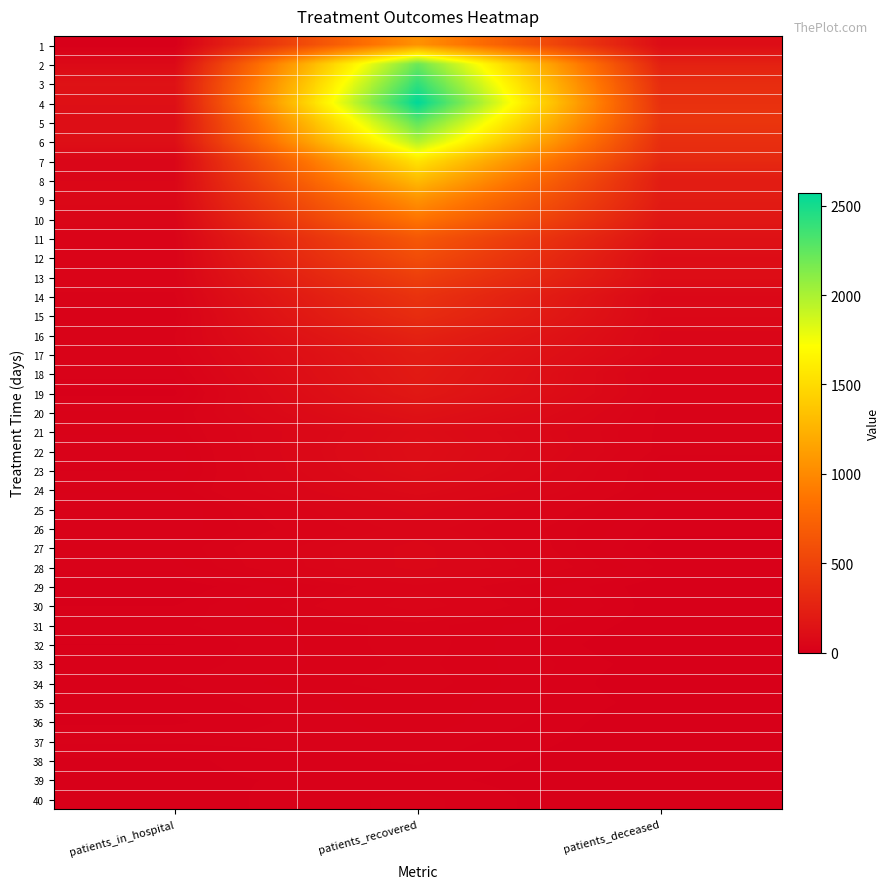

Which has a higher value, patients_in_hospital or patients_deceased?

patients_deceased